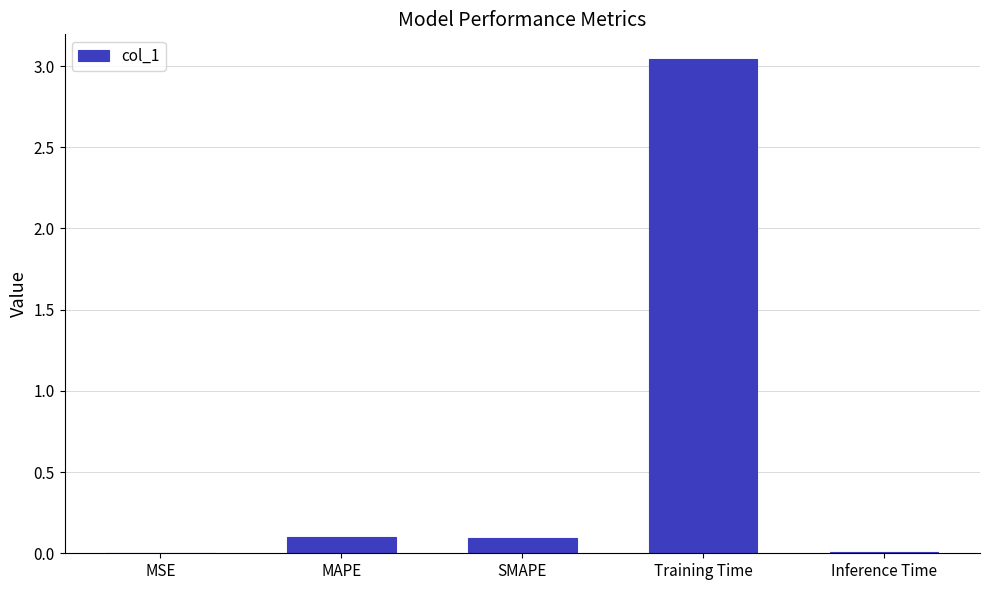

Is it true that the value at MAPE is 0.0?

False